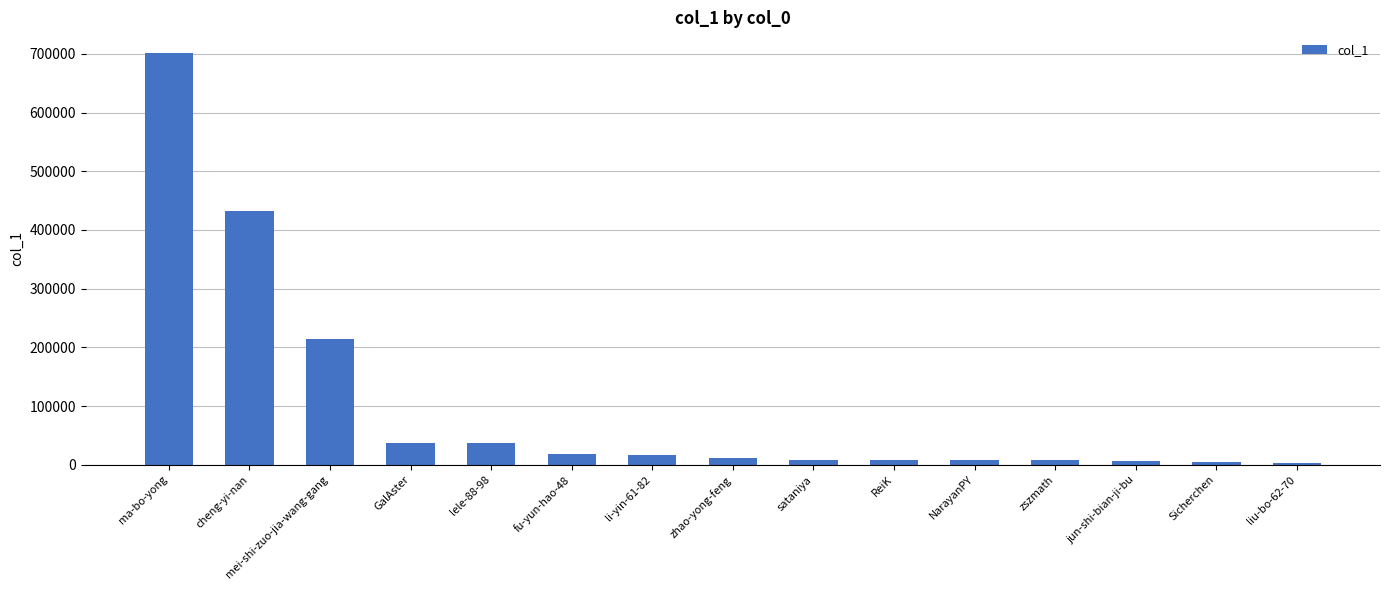

What is the value of the 10th bar from the left?

7875